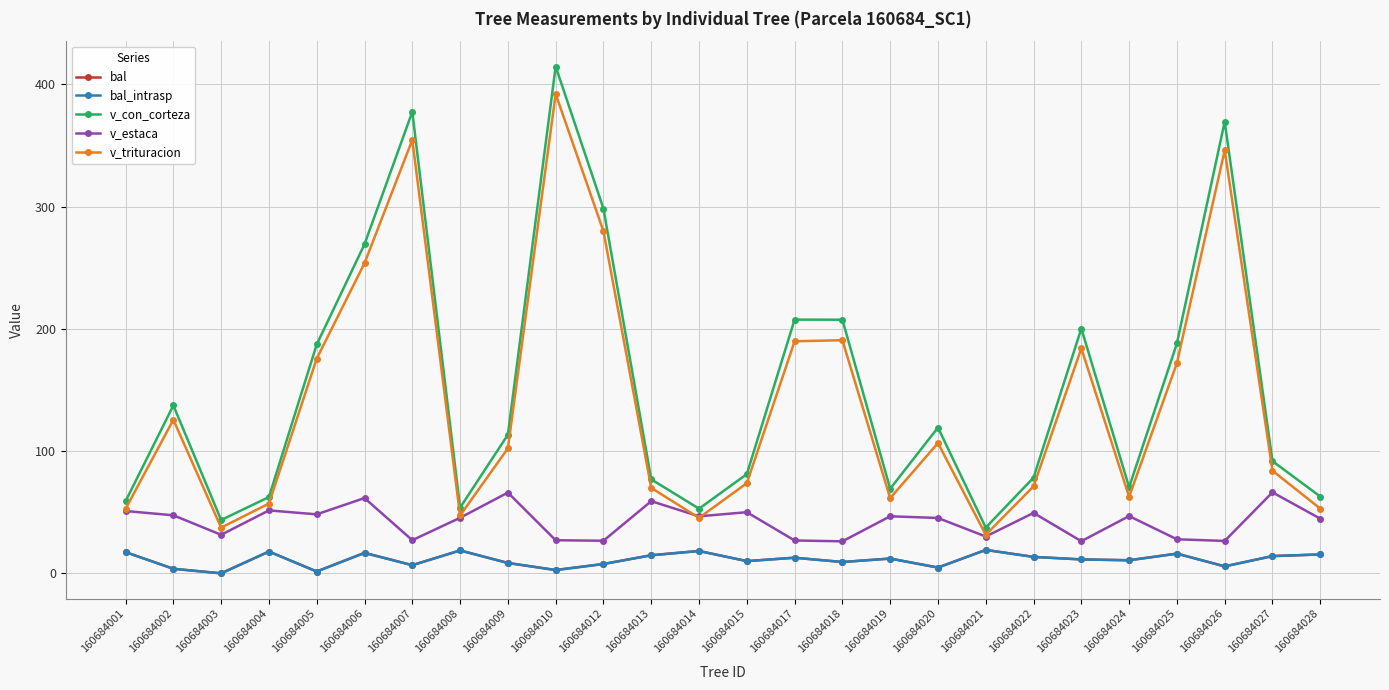

Between which two adjacent categories do v_estaca and v_trituracion first intersect?

160684013 and 160684014